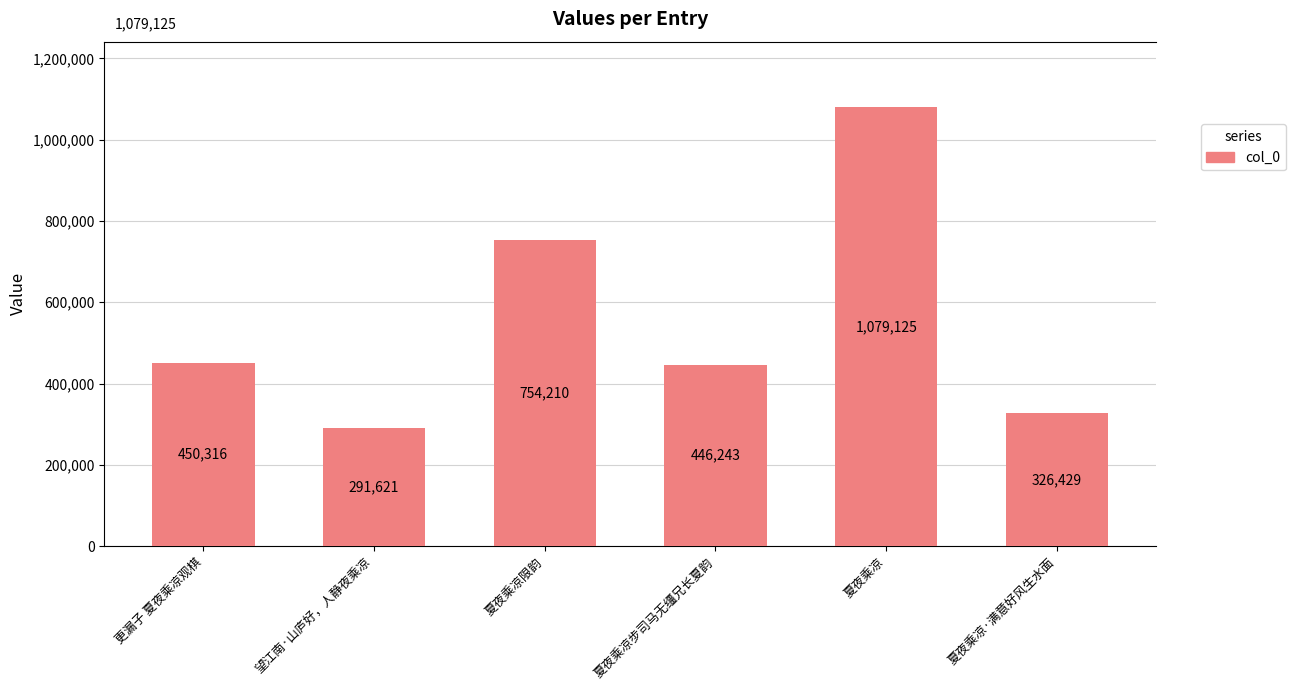

True or false: the data shows 291621 at 望江南·山庐好，人静夜乘凉.

True